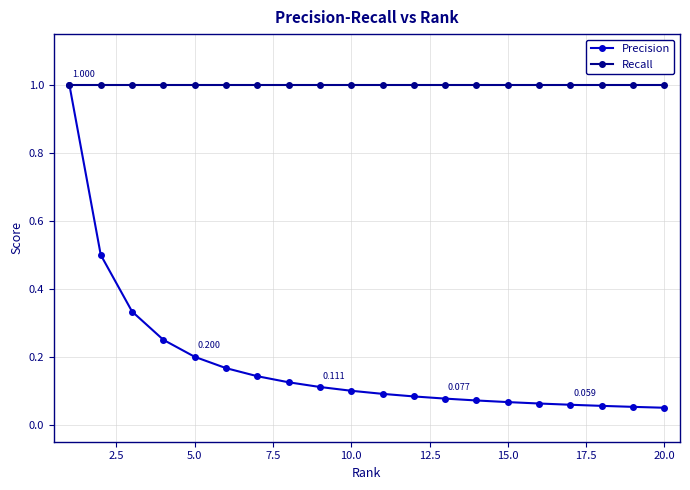

Which series has the largest range (max minus min)?

Precision